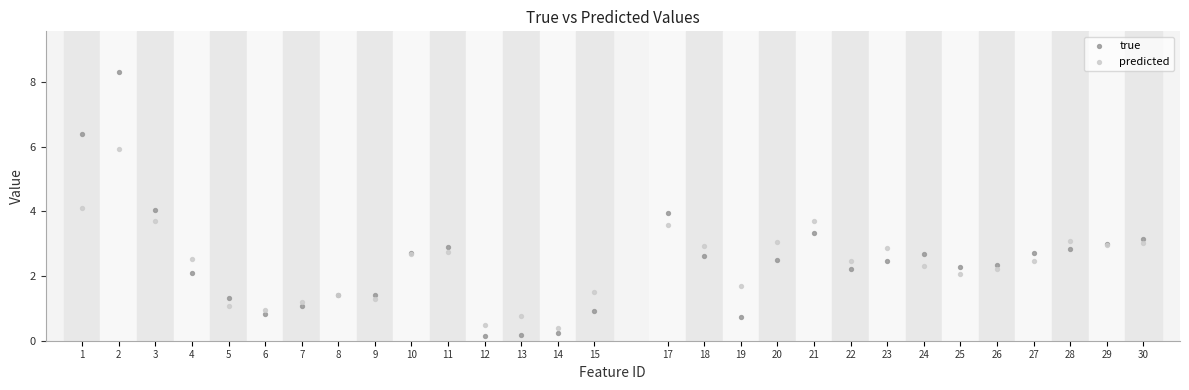

Which series contains the highest Y value?

true